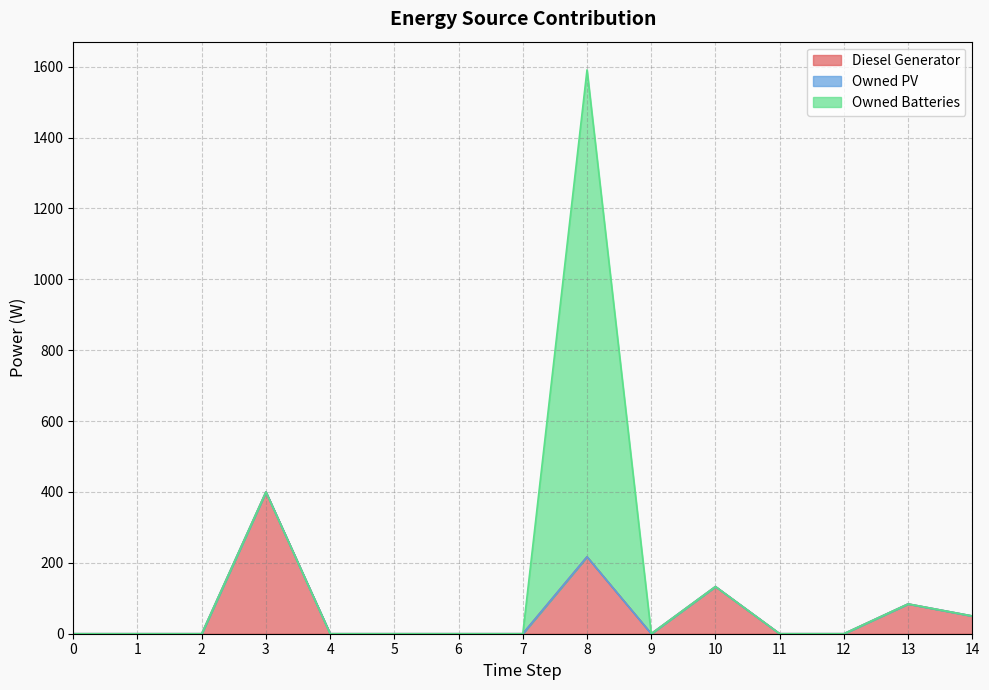

At which category is the sum across all series the highest?

8